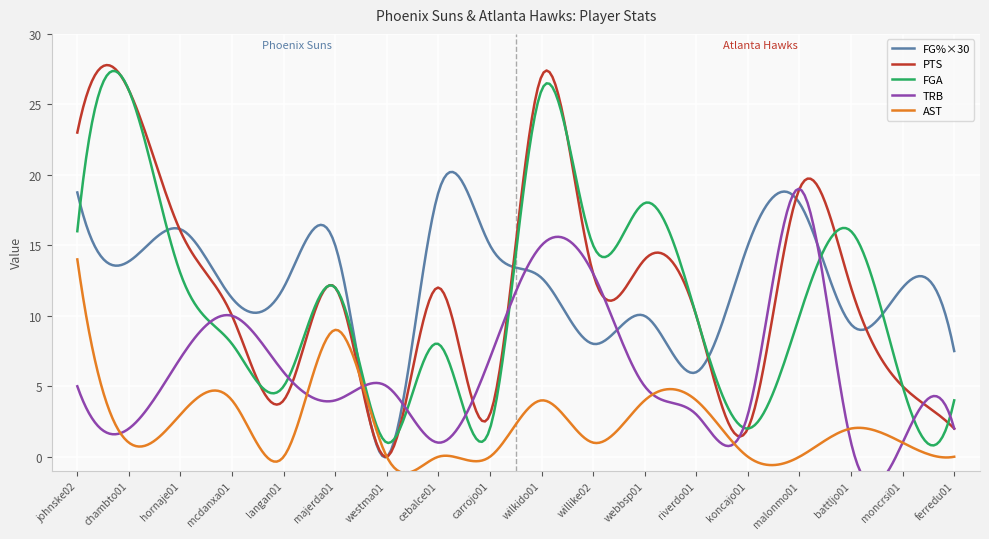

What is the label of the 15th point from the right?

mcdanxa01